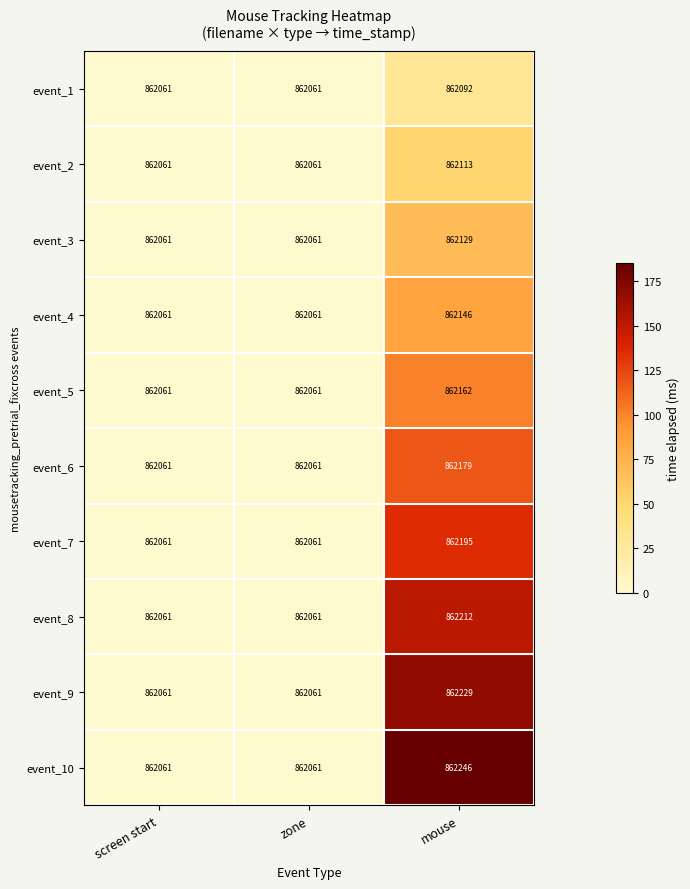

What is the sum of the event_9 values at zone and mouse?

1724290